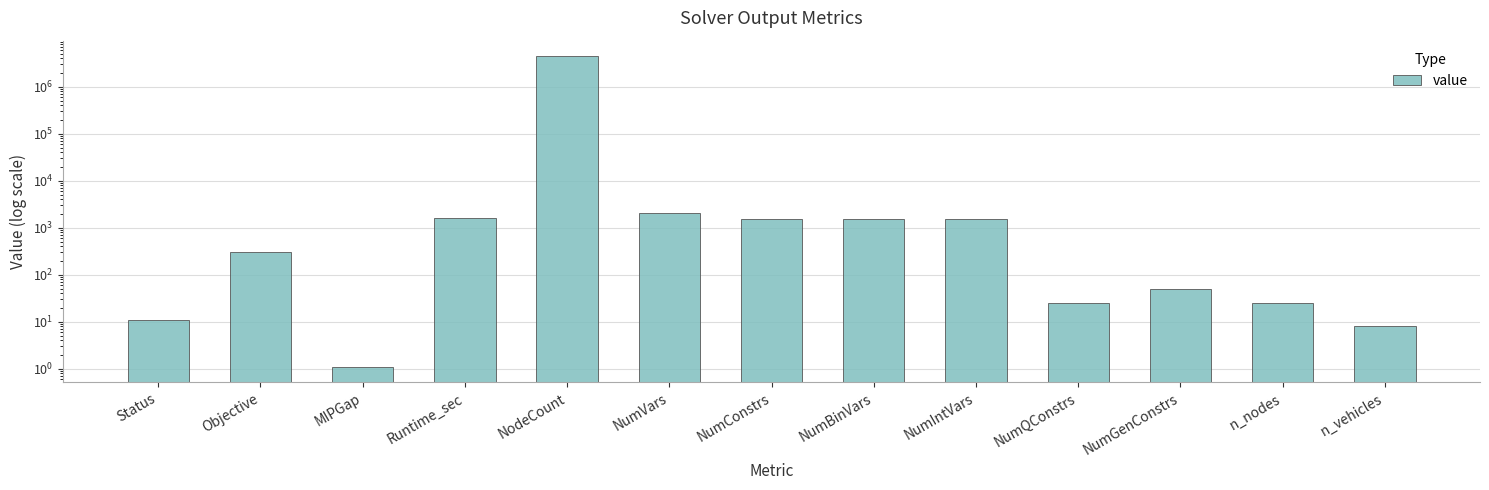

Count the number of values greater than 306.

7